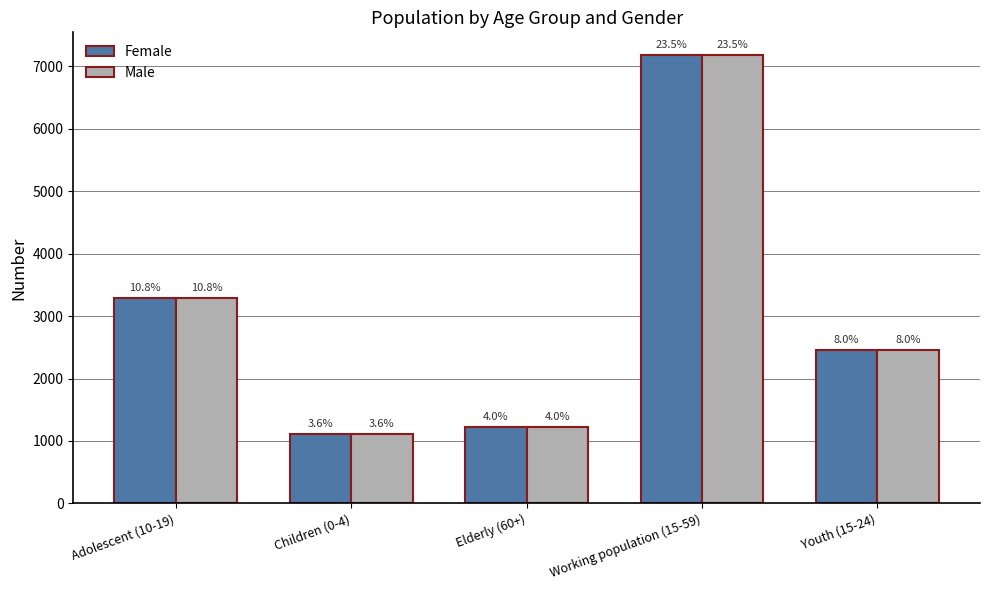

What are all the series names shown in the legend?

Female, Male